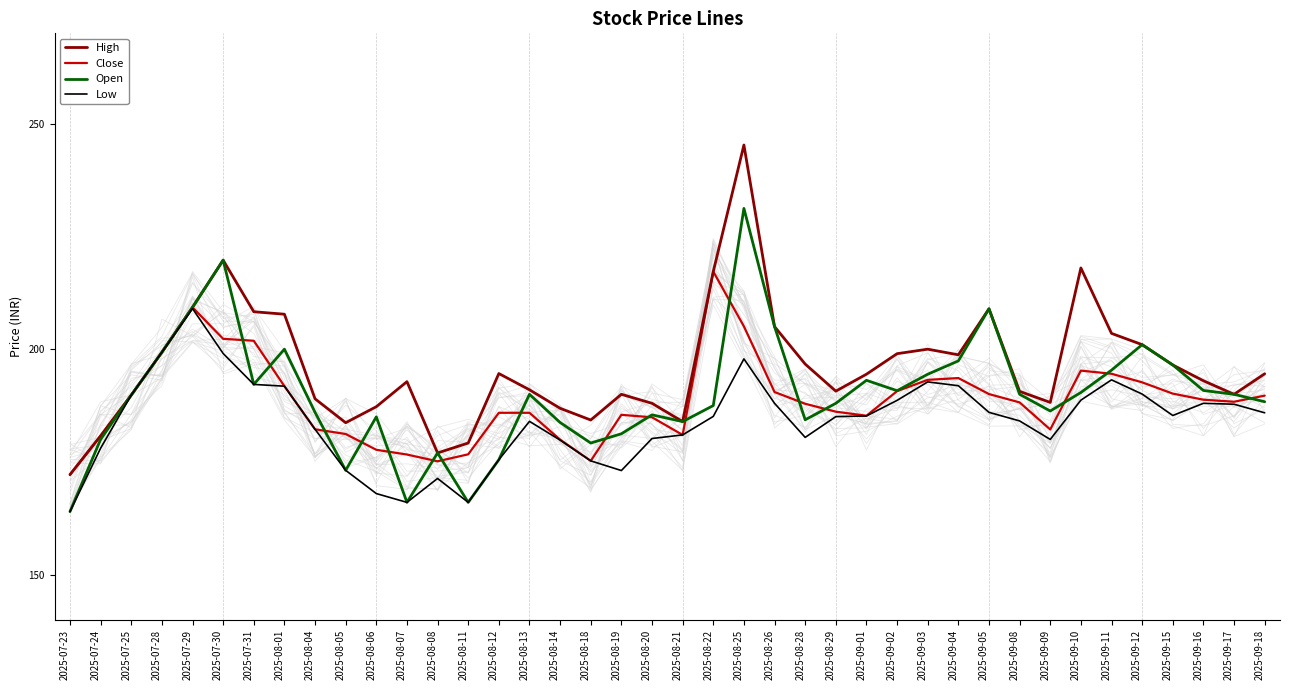

List the series in order of their peak value, highest first.

High, Open, Close, Low